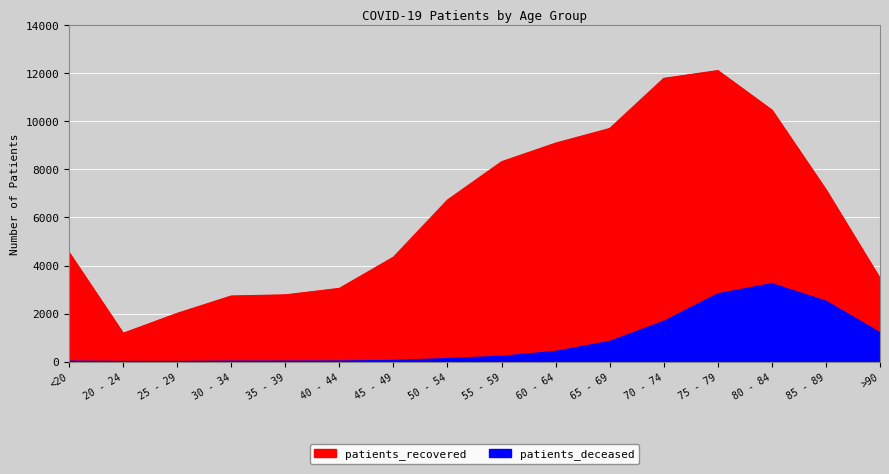

How many lines are shown in the chart?

2